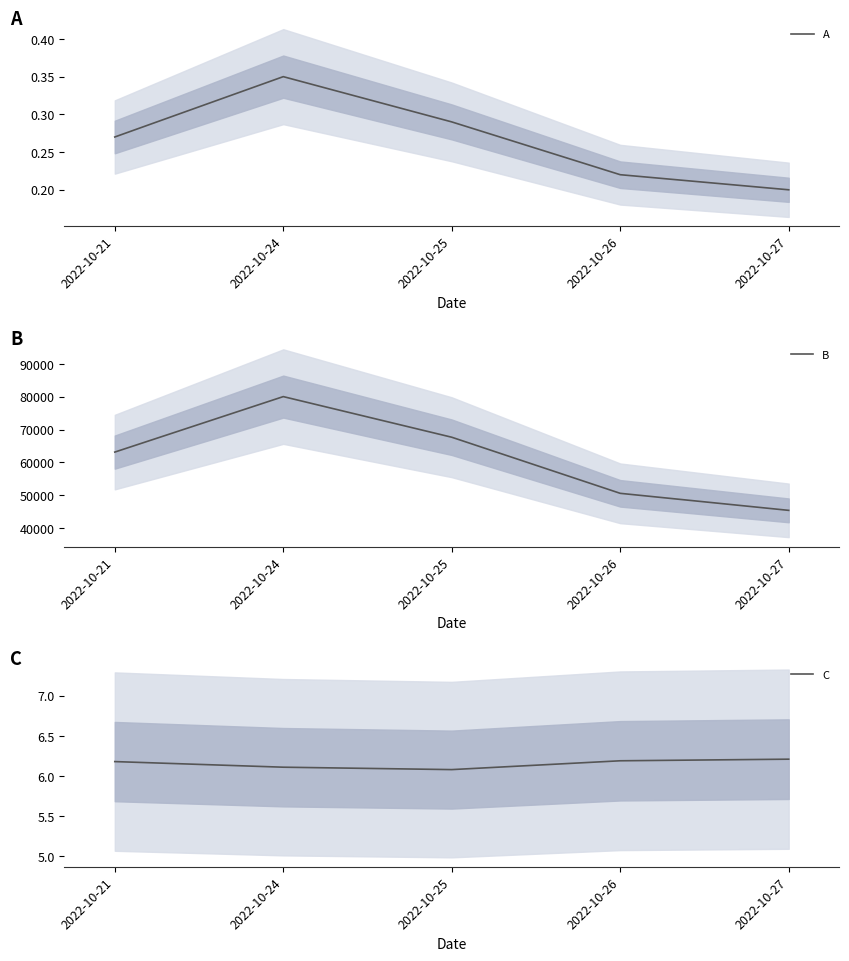

What are all the series names shown in the legend?

A, B, C